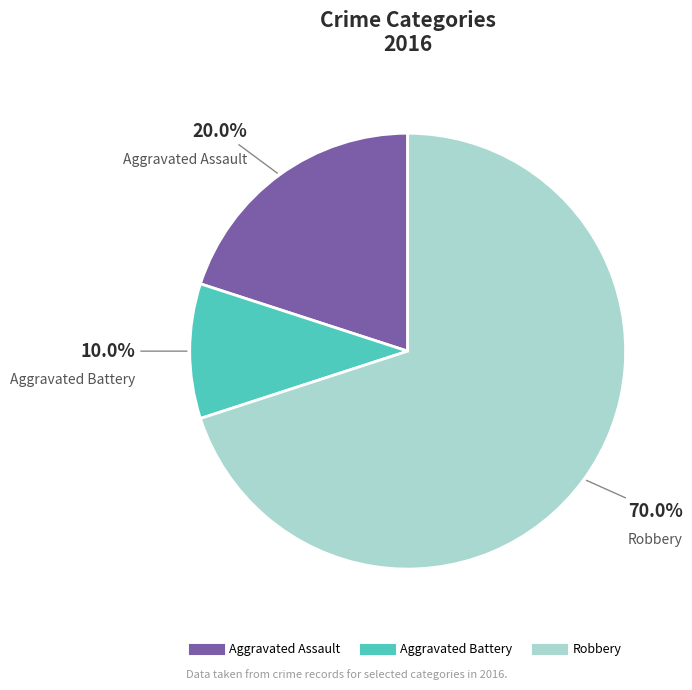

To the nearest percent, what portion does Aggravated Assault represent?

20%